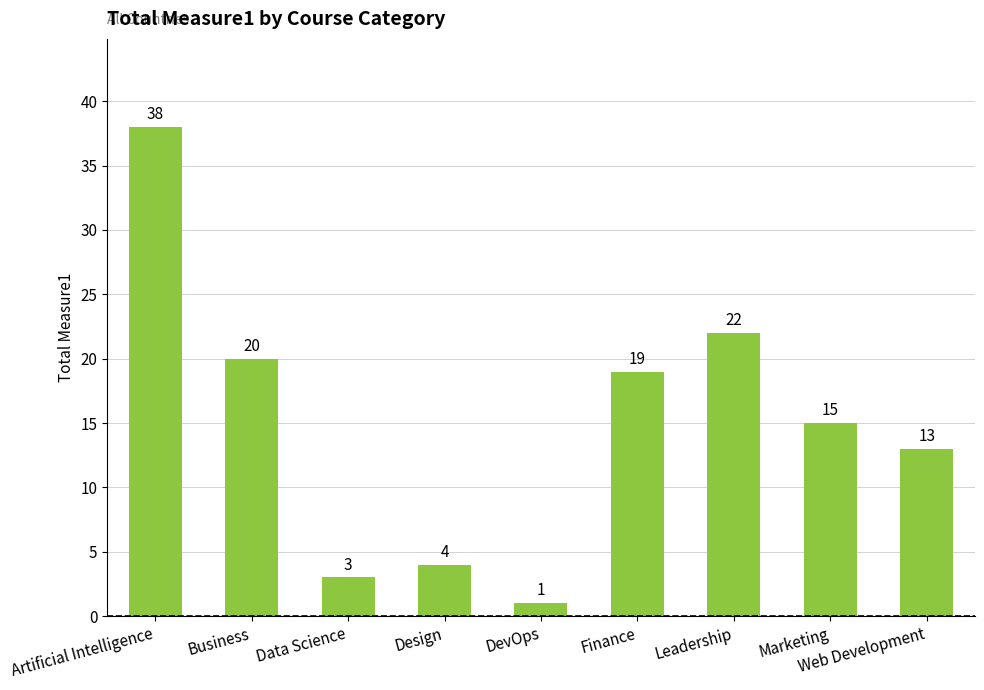

What position from the right is Artificial Intelligence?

9